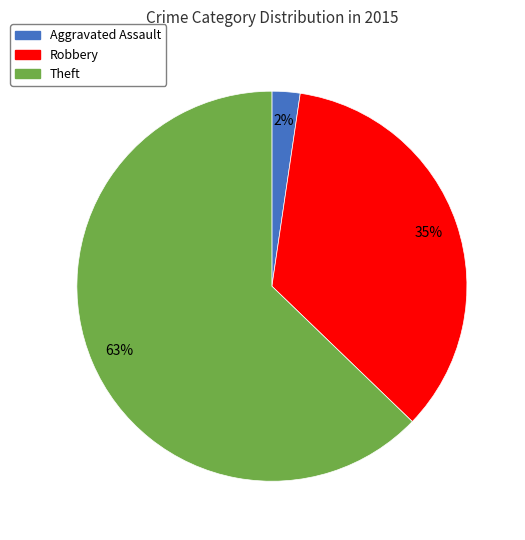

To the nearest percent, what is the average slice percentage?

33%